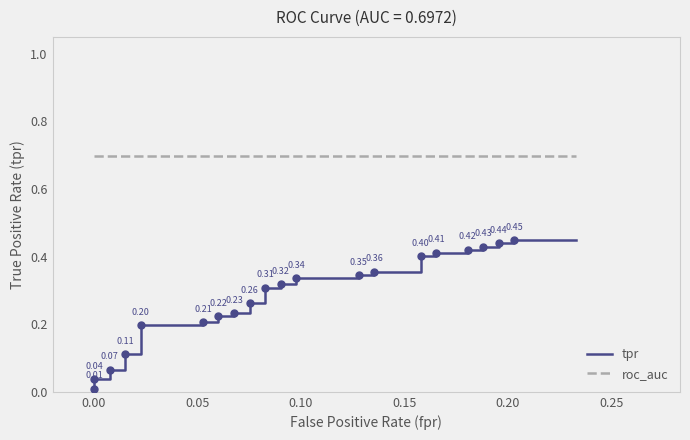

True or false: roc_auc has more than 1 points higher than both neighbors.

False